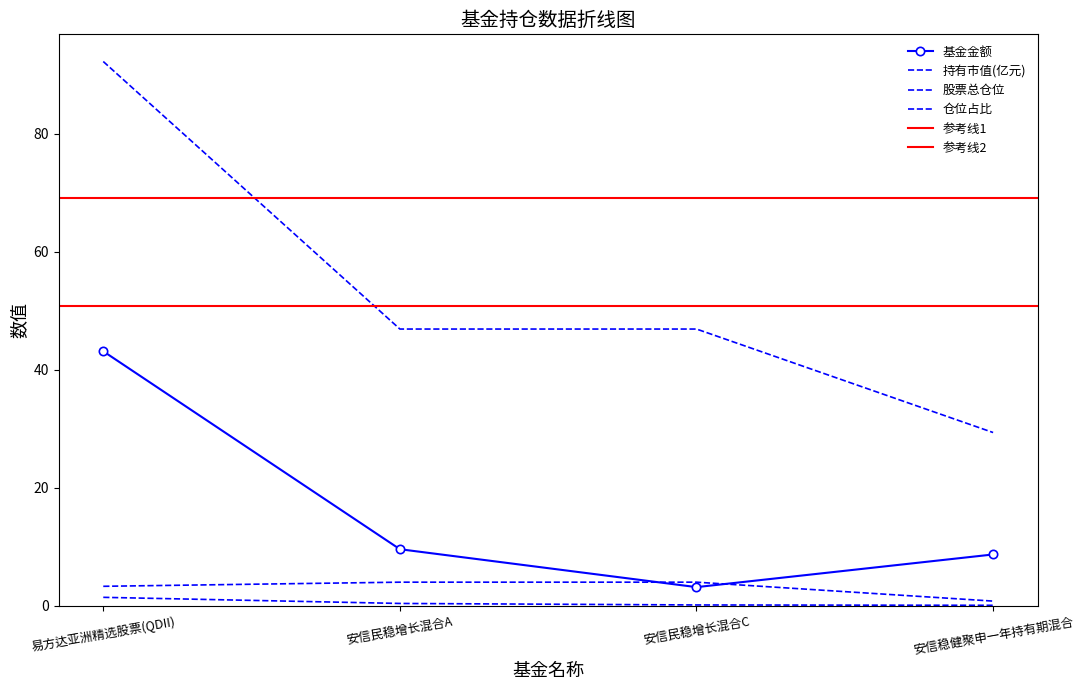

Where does the 仓位占比 series first go above 3?

易方达亚洲精选股票(QDII)